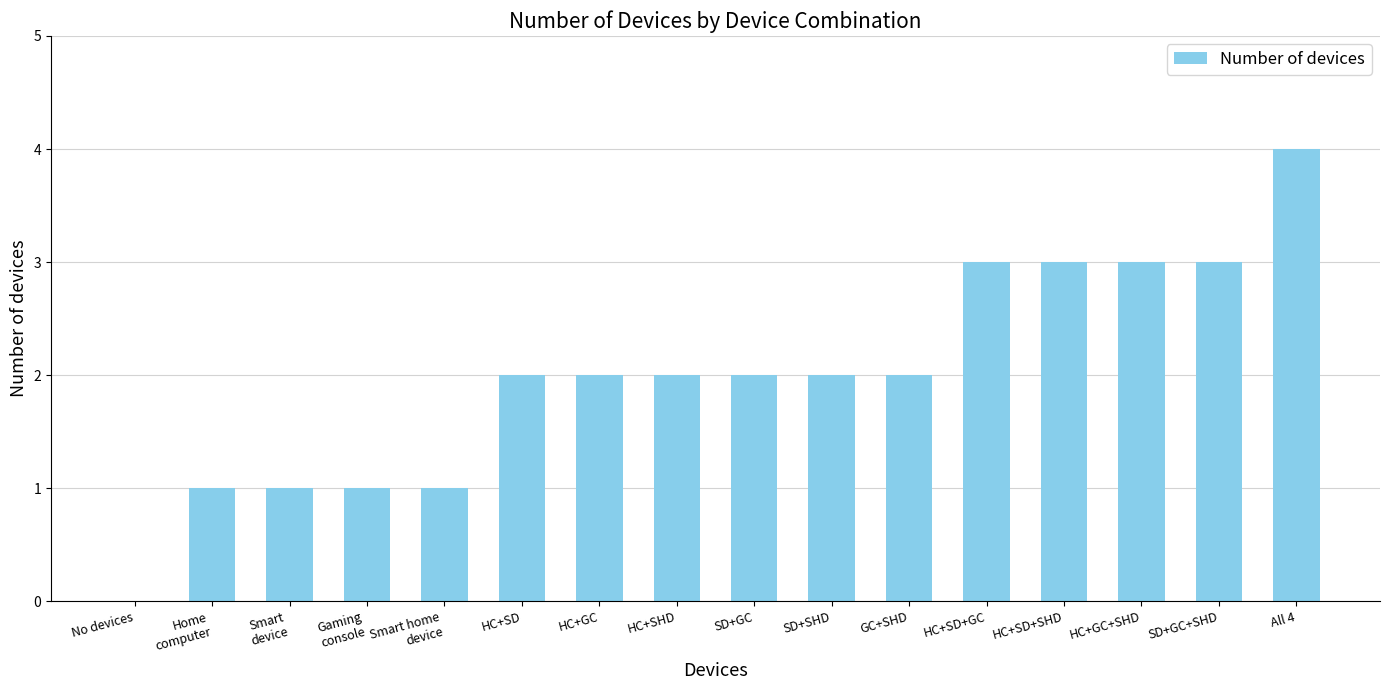

Reading left to right, extract all data points from this chart.

0	1	1	1	1	2	2	2	2	2	2	3	3	3	3	4